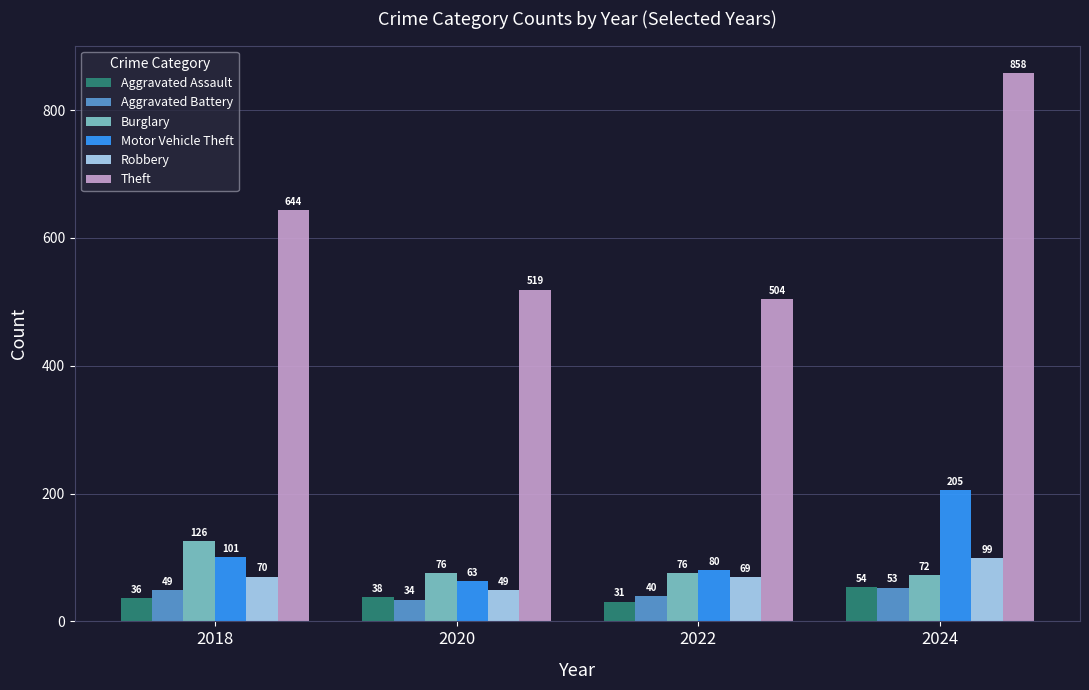

What is the spread (max minus min) of values at 2020?

485